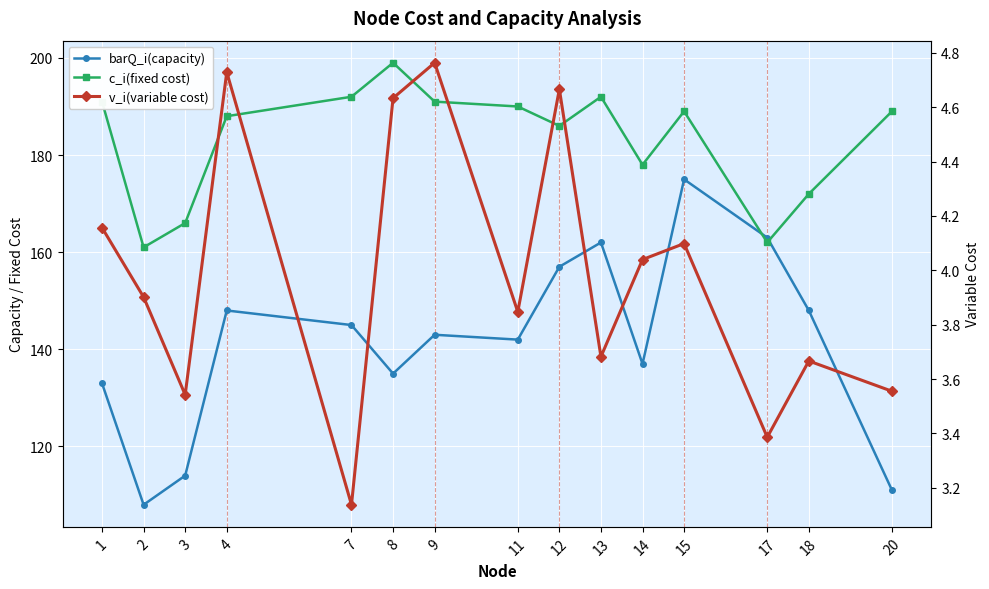

Reading left to right, extract all data points from this chart.

barQ_i(capacity): 133.0	108.0	114.0	148.0	145.0	135.0	143.0	142.0	157.0	162.0	137.0	175.0	163.0	148.0	111.0
c_i(fixed cost): 191.0	161.0	166.0	188.0	192.0	199.0	191.0	190.0	186.0	192.0	178.0	189.0	162.0	172.0	189.0
v_i(variable cost): 4.2	3.9	3.5	4.7	3.1	4.6	4.8	3.8	4.7	3.7	4.0	4.1	3.4	3.7	3.6